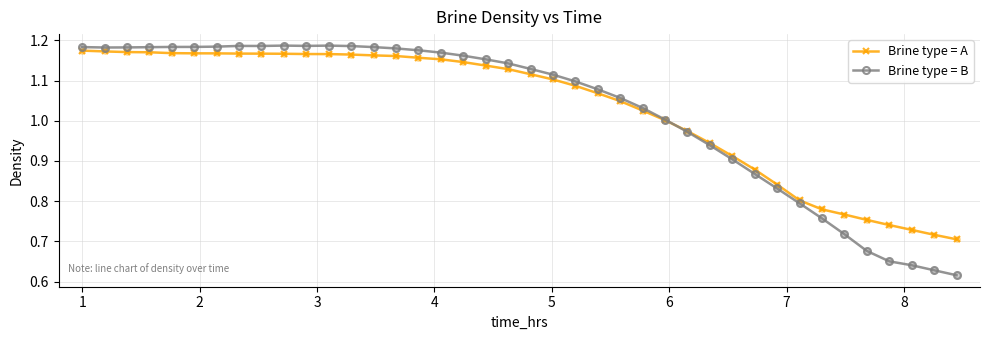

Which series has the widest spread of values?

Brine type = B